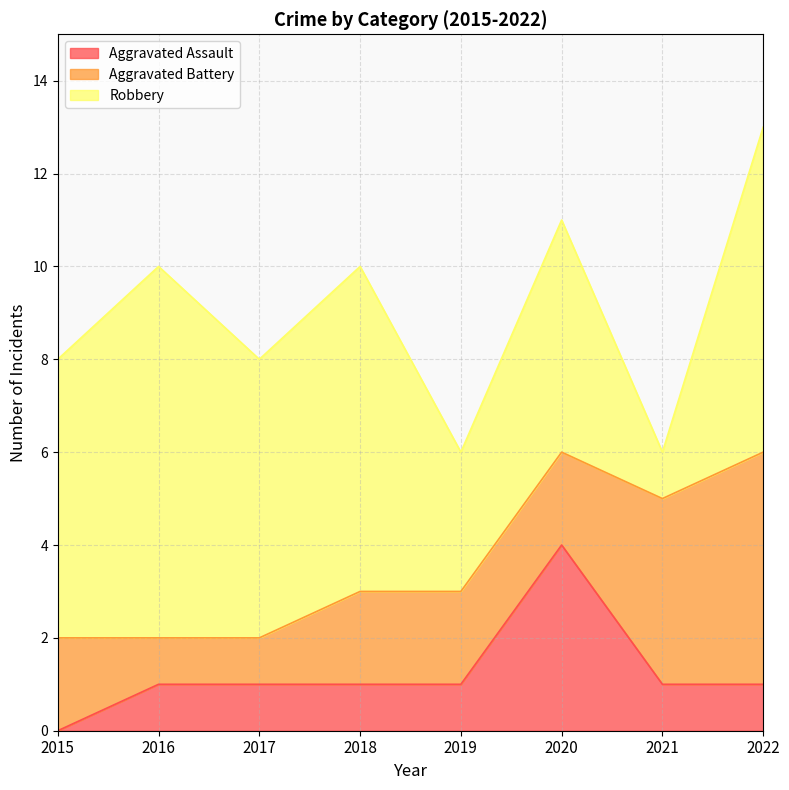

What is the value of the Aggravated Battery point at the 1st from the left?

2